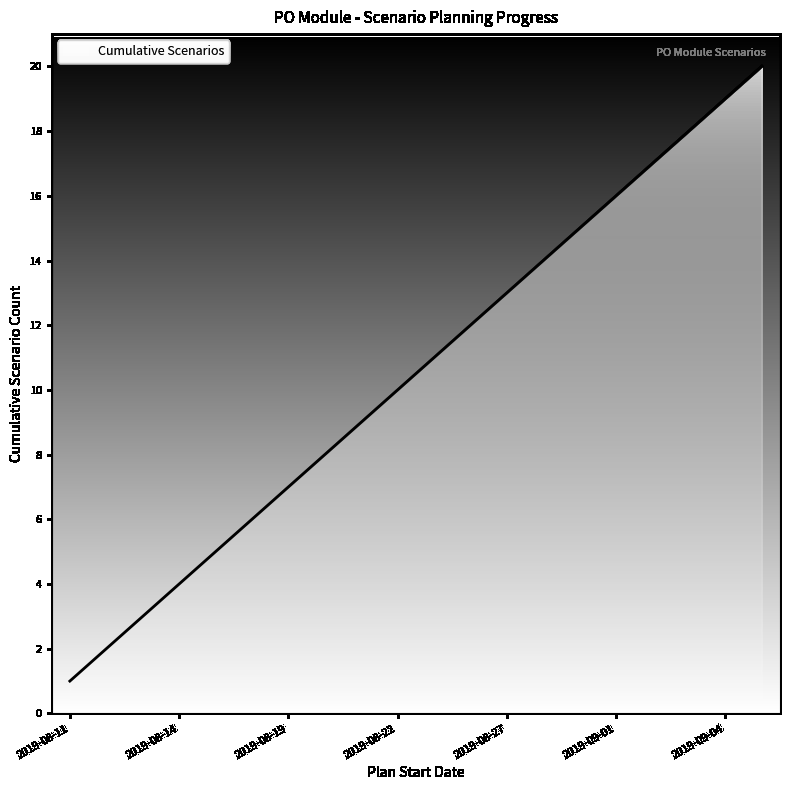

What is the difference between the maximum and second lowest values?

18